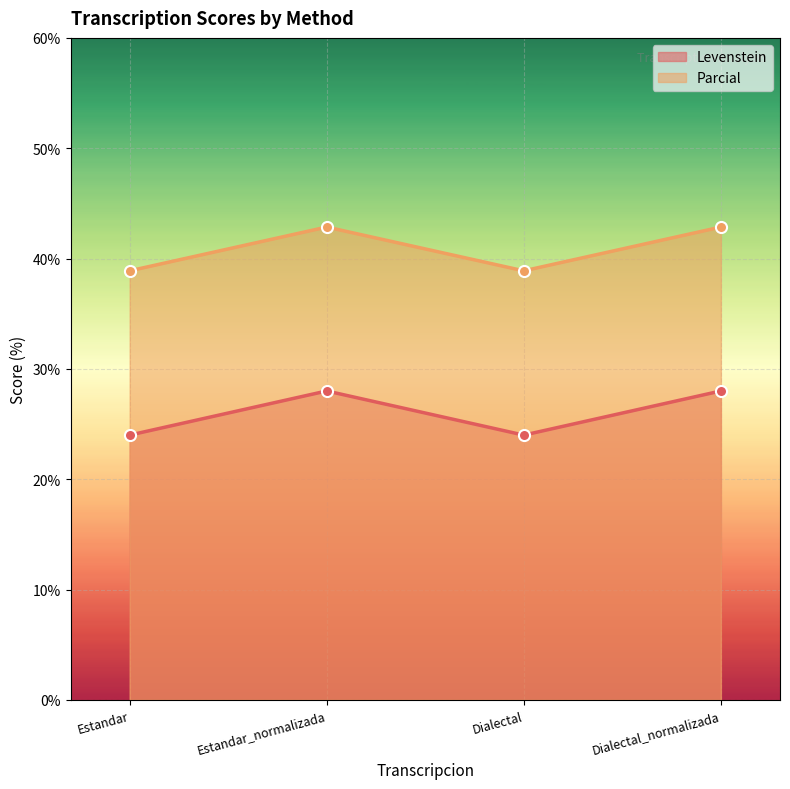

List the series in order of their overall mean, lowest first.

Levenstein, Parcial